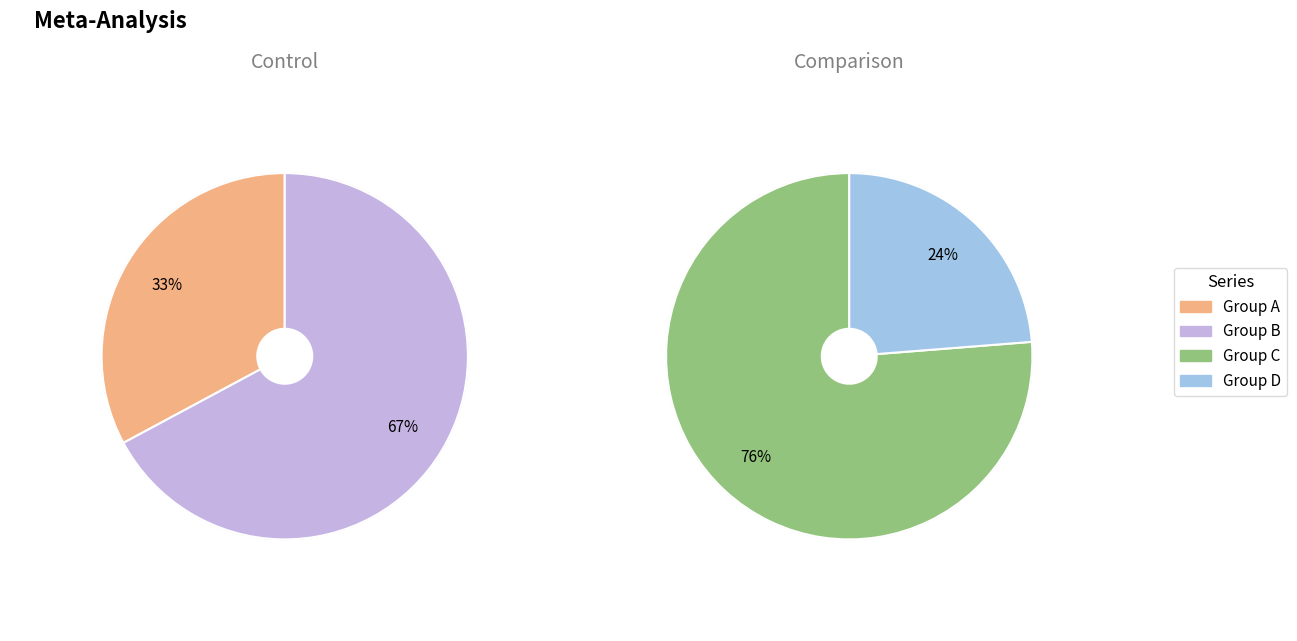

To the nearest percent, what portion does 0.1531808379429051 represent?

51%